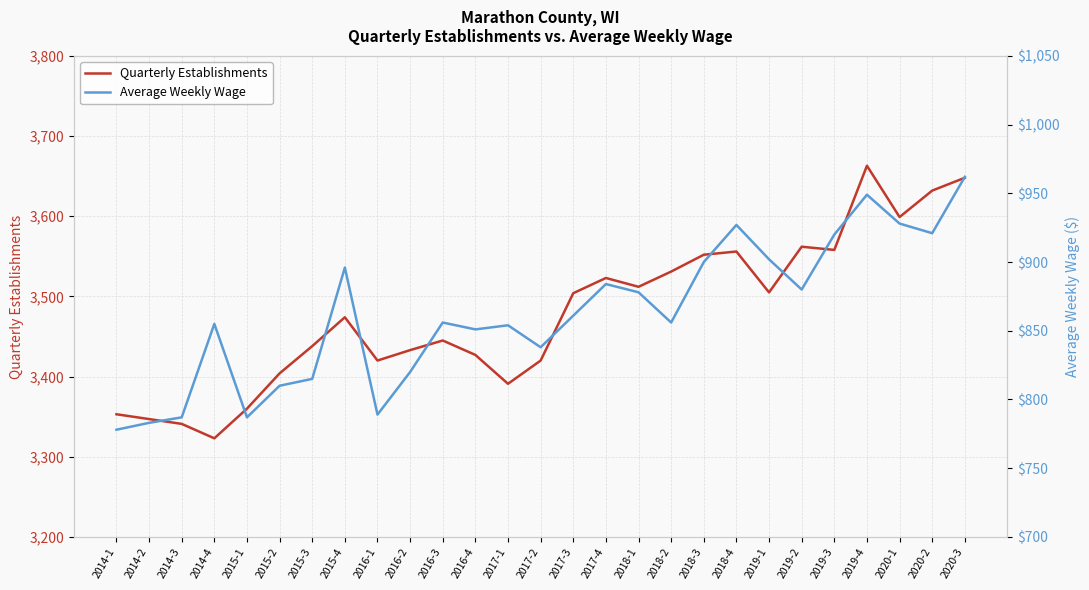

List the labels in order of Average Weekly Wage value, largest first.

2020-3, 2019-4, 2020-1, 2018-4, 2020-2, 2019-3, 2019-1, 2018-3, 2015-4, 2017-4, 2019-2, 2018-1, 2017-3, 2016-3, 2018-2, 2014-4, 2017-1, 2016-4, 2017-2, 2016-2, 2015-3, 2015-2, 2016-1, 2014-3, 2015-1, 2014-2, 2014-1